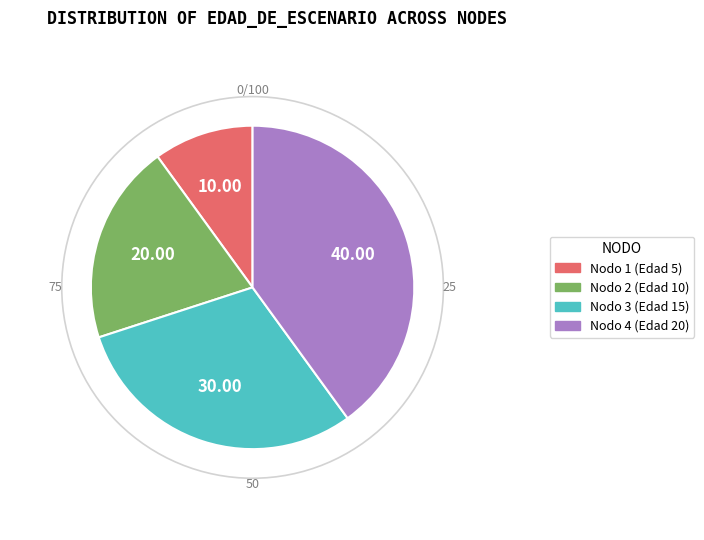

Does any single category account for the majority?

No